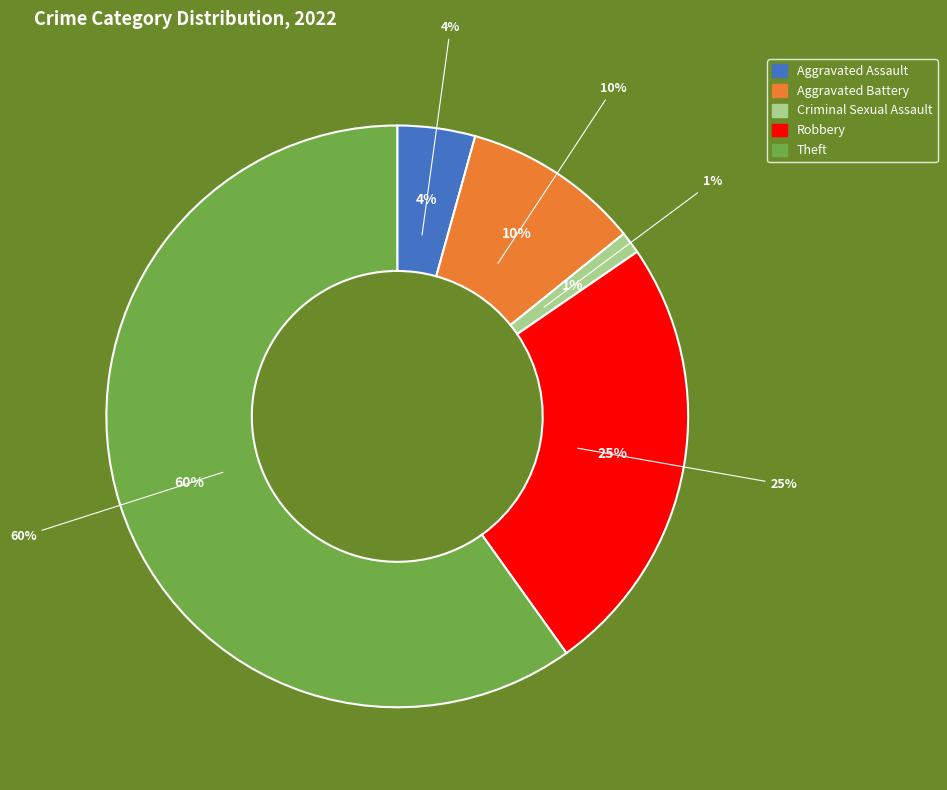

Which category has the biggest portion of the pie?

Theft